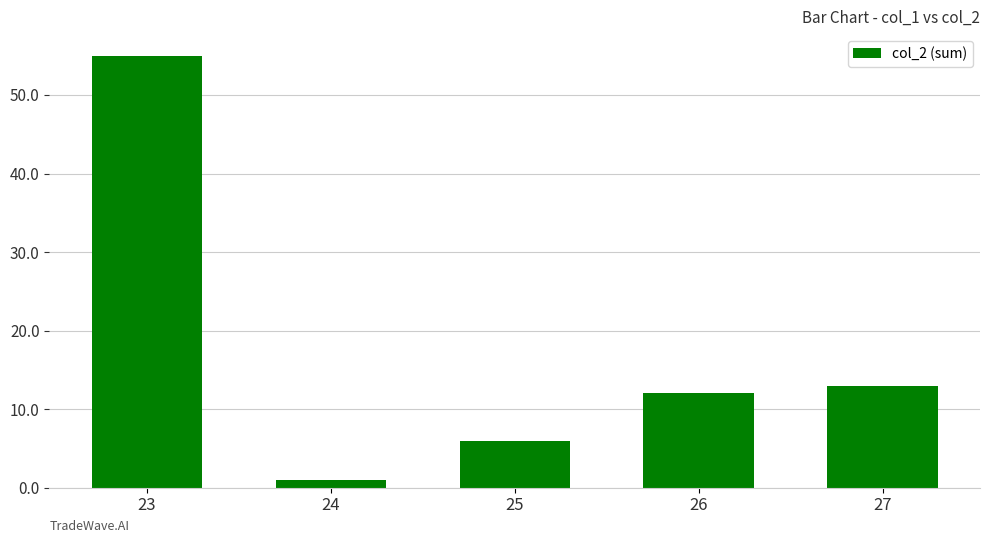

Which category has the lowest value across all series?

24